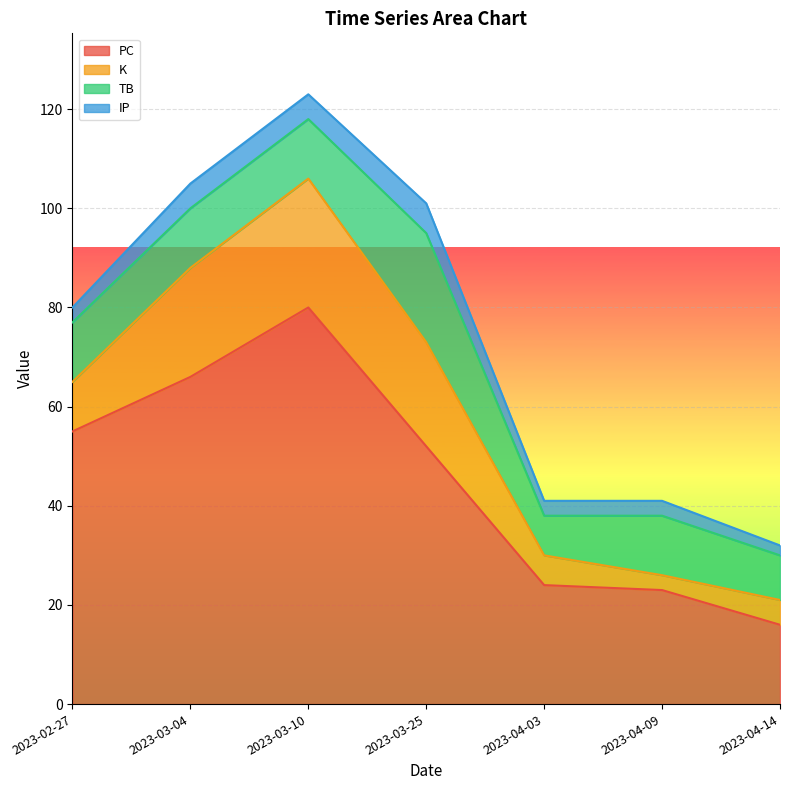

What is the lowest value of the IP series?

2